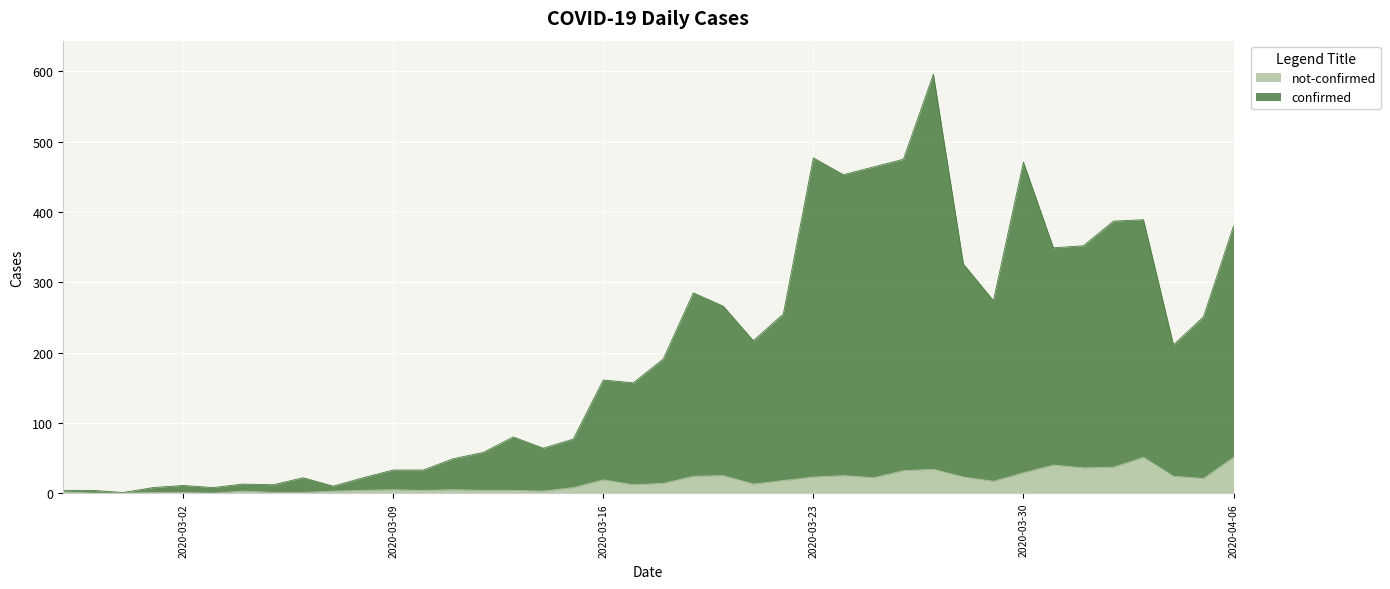

What is the average value of the confirmed series?

197